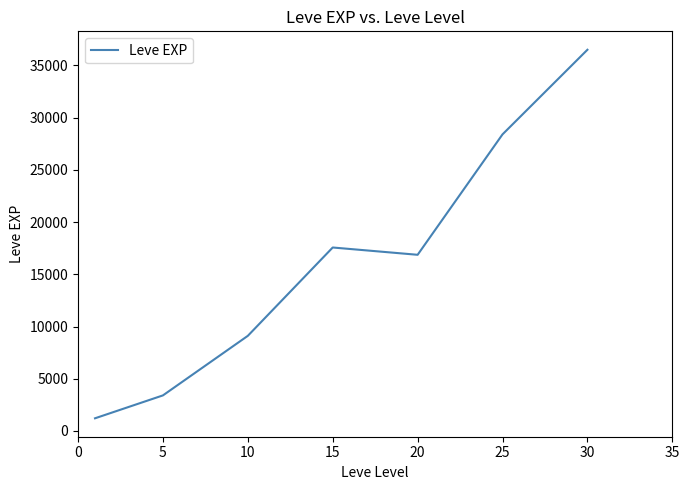

Is this an area chart (filled region under the line)?

No